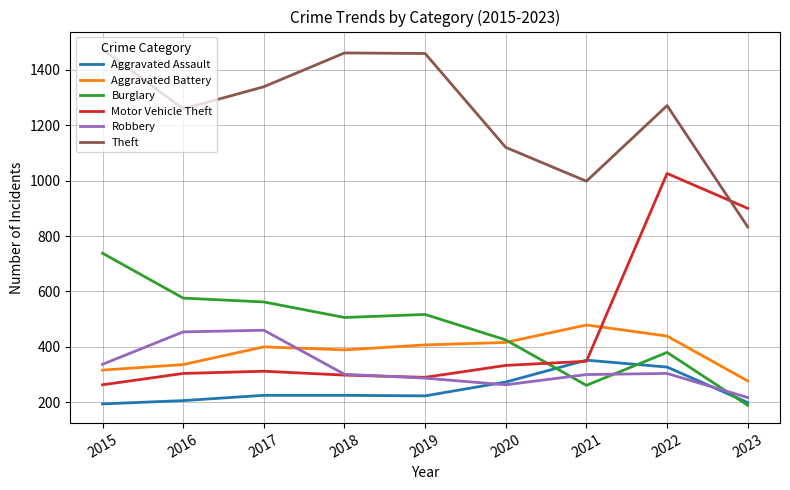

What is the smallest value displayed?

189